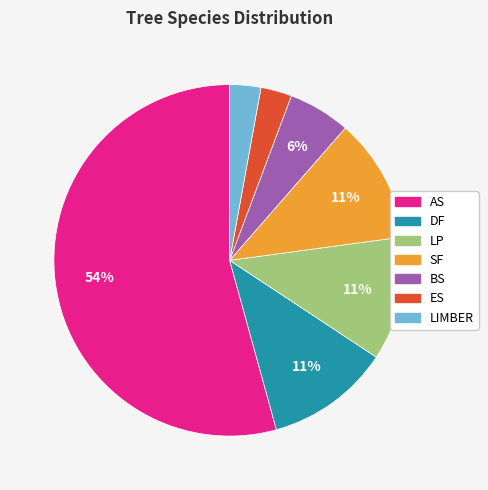

What percentage is the LIMBER slice, to the nearest percent?

3%